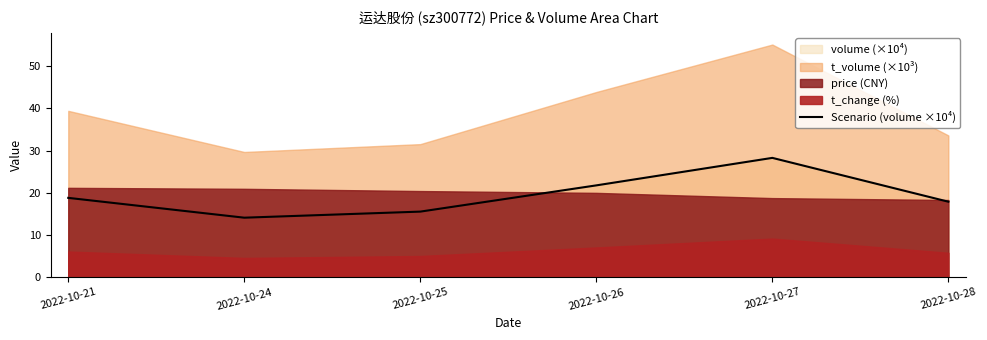

What is the value of the 1st point from the left?

18.8